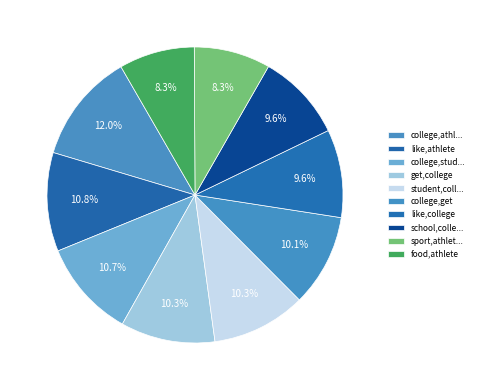

What is the smallest slice in the pie chart?

food,athlete